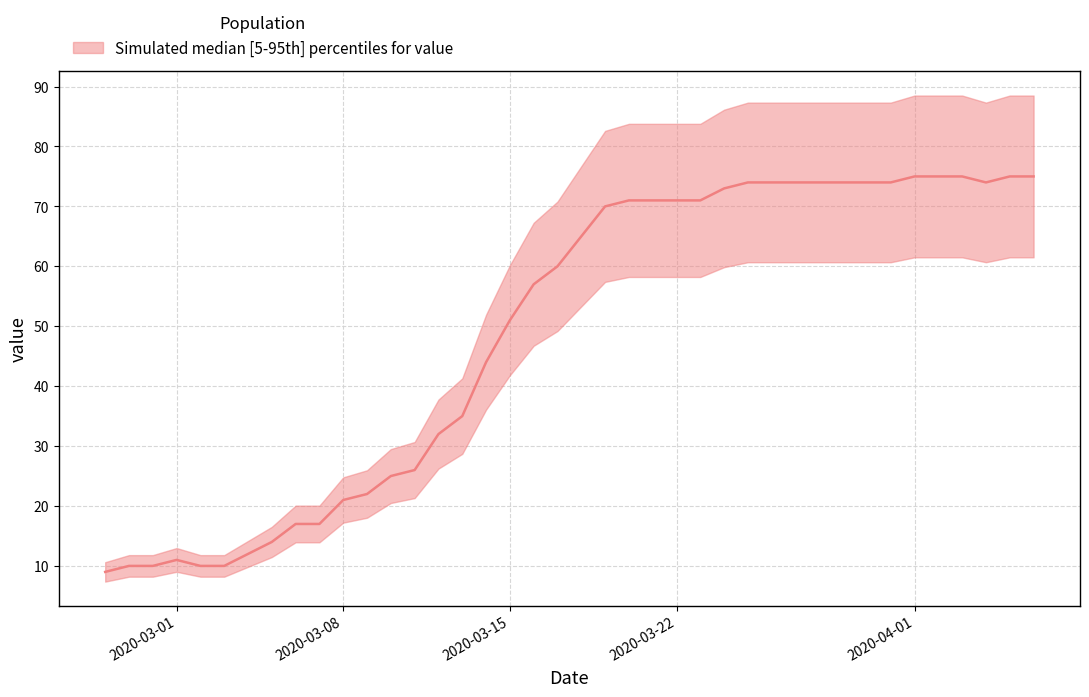

What position from the left is 2020-03-30?

33